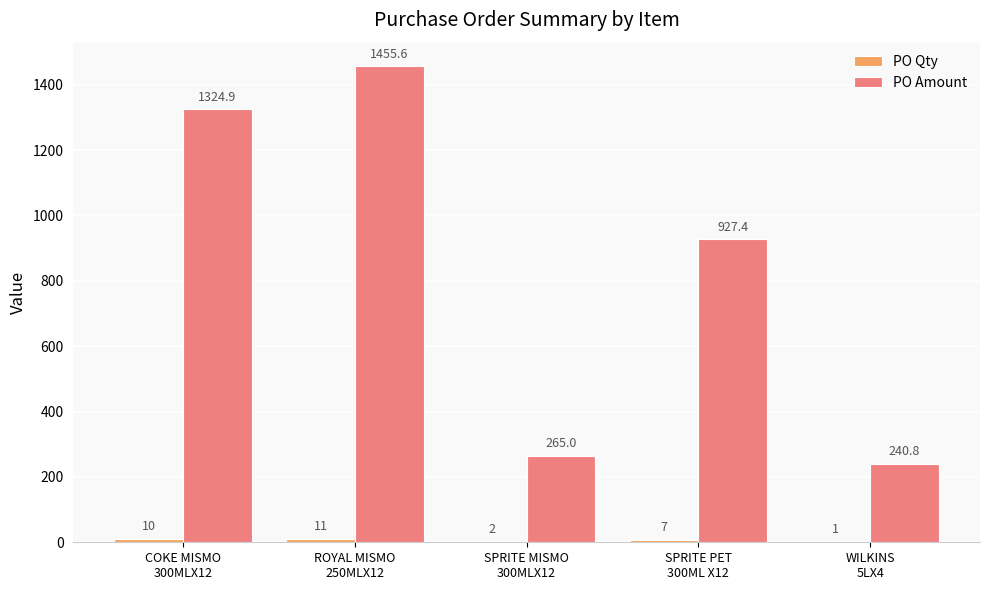

What is the maximum value for PO Amount?

1455.6